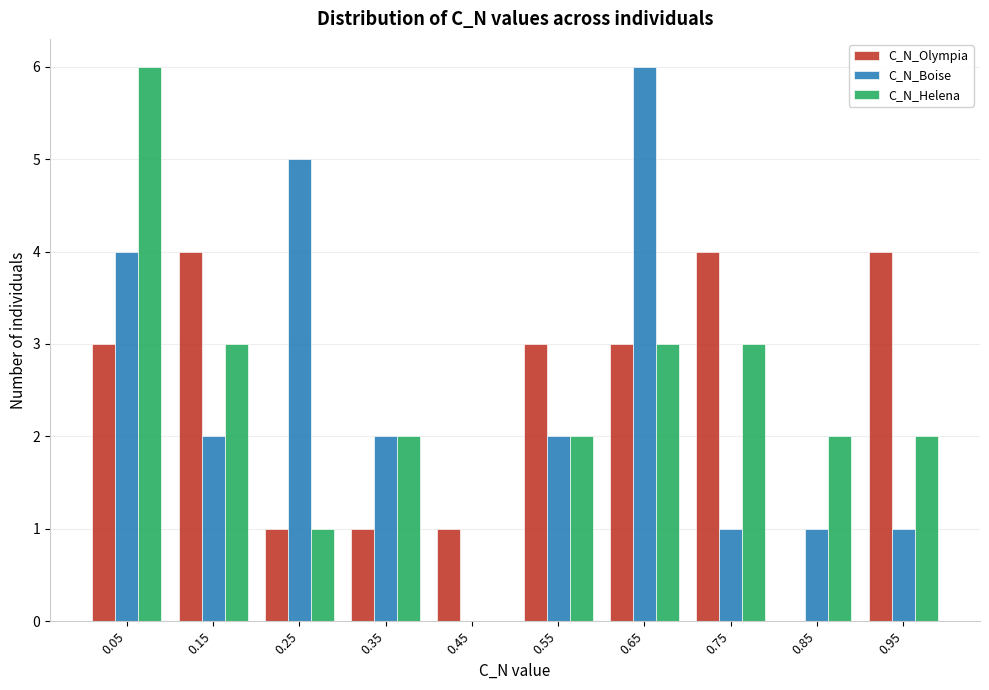

In the C_N_Helena series, which range on the x-axis has the tallest bar?

0.0 to 0.1